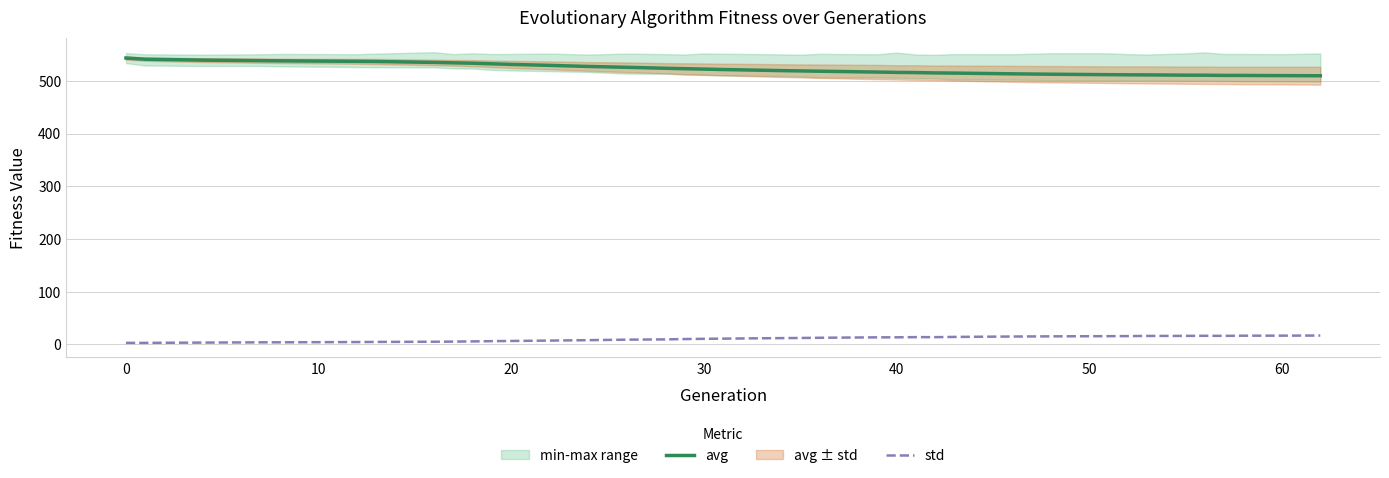

What is the maximum value for avg?

543.5